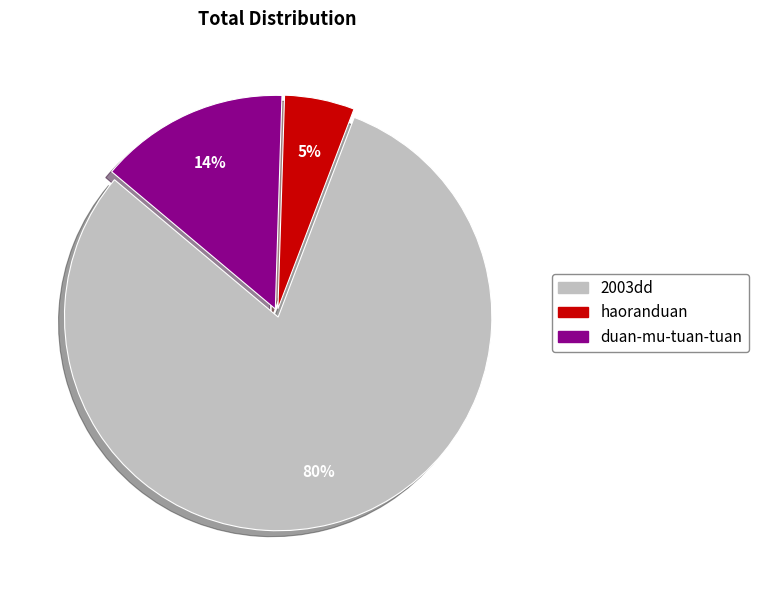

To the nearest percent, what portion does haoranduan represent?

5%